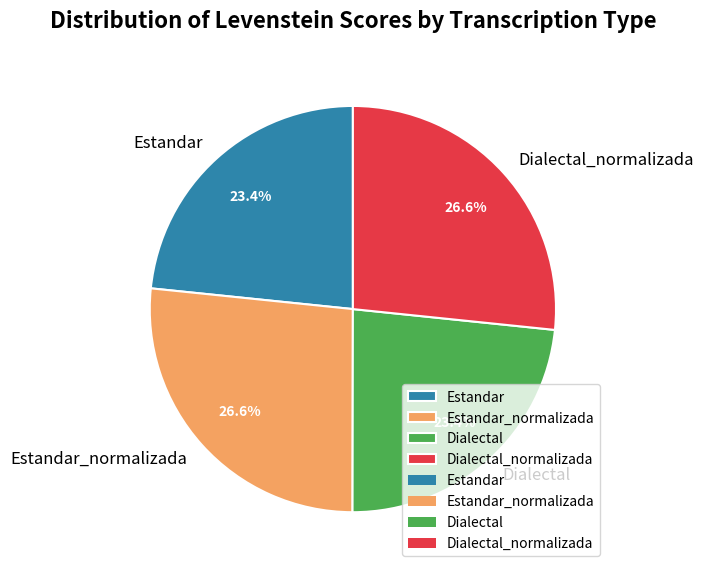

What portion of the pie excludes Dialectal?

76.6%